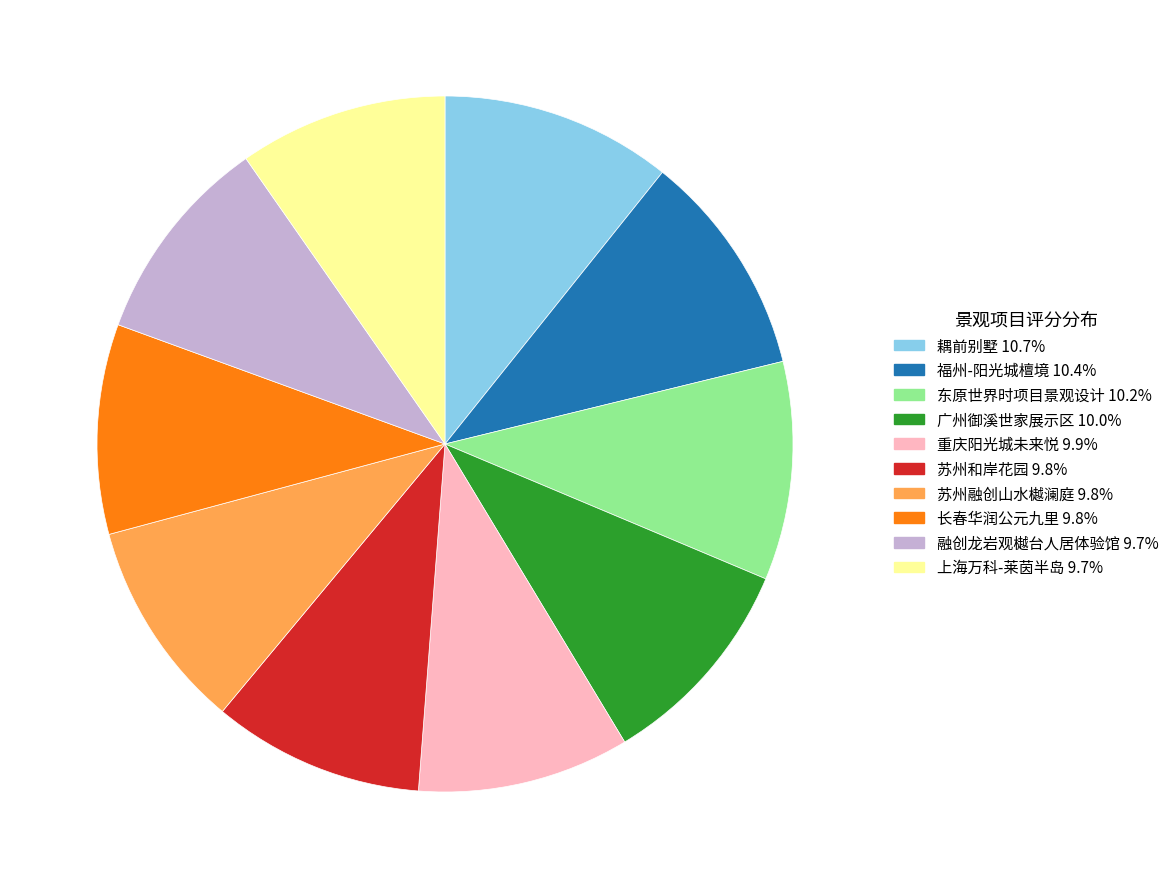

Does any single category account for the majority?

No